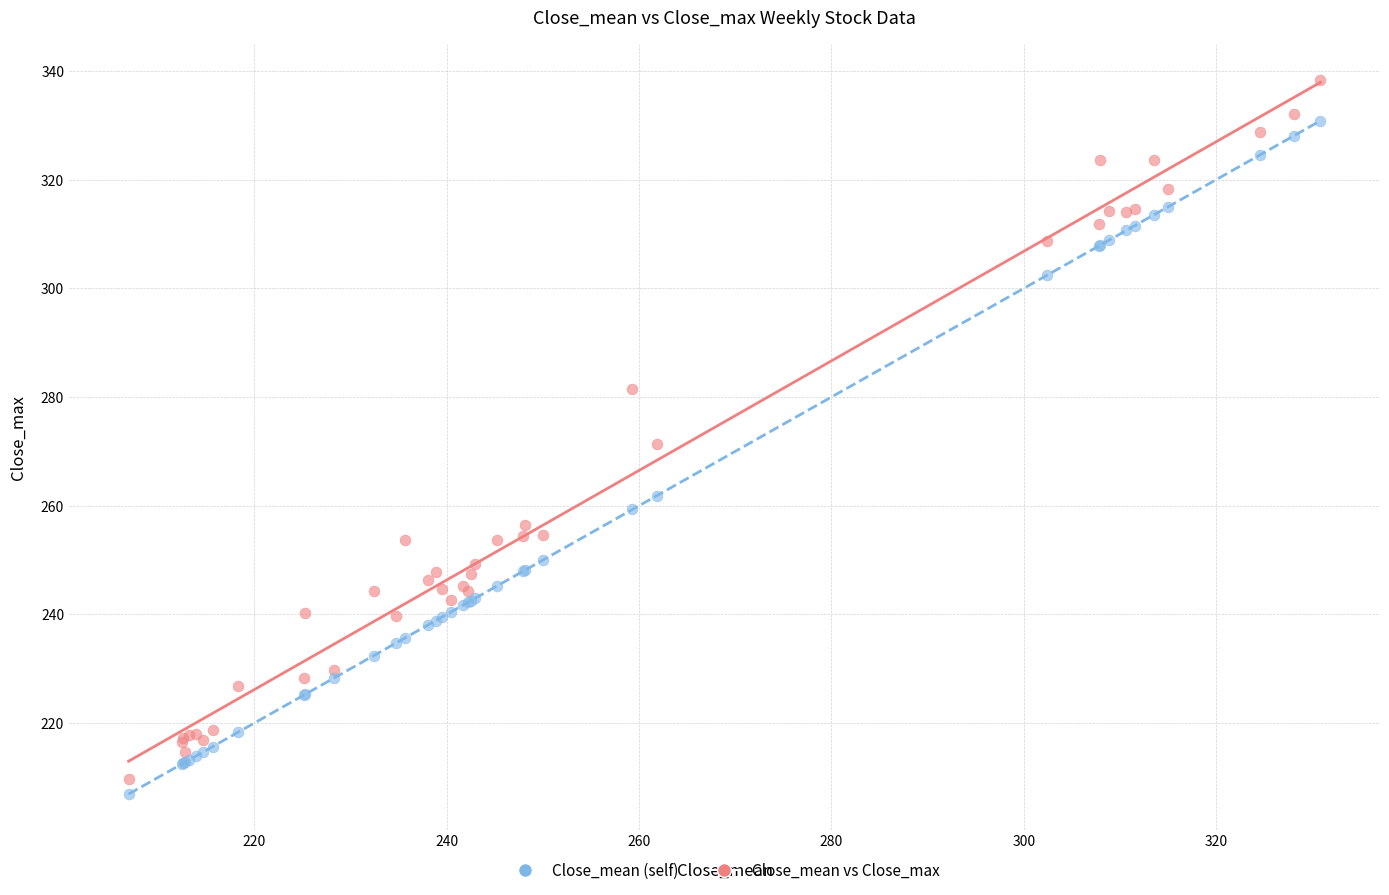

Which series contains the highest Y value?

Close_mean vs Close_max